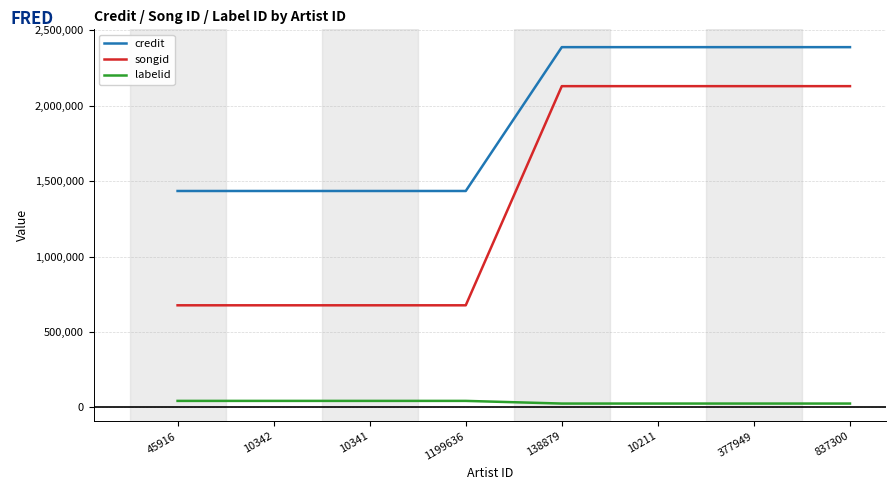

At 1199636, list the series in order from smallest to largest.

labelid, songid, credit